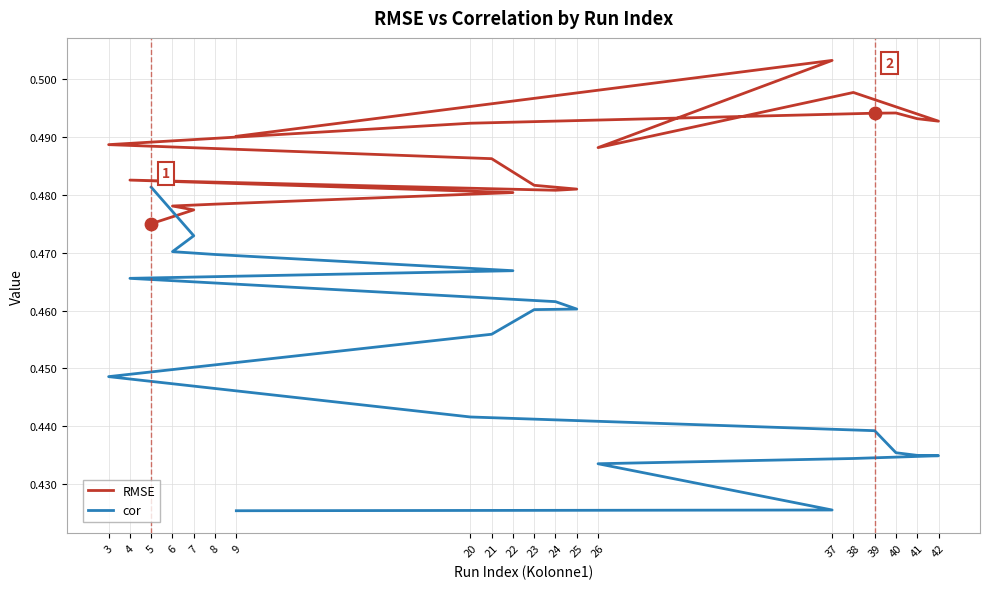

What is the total value across all series at 20?

0.9